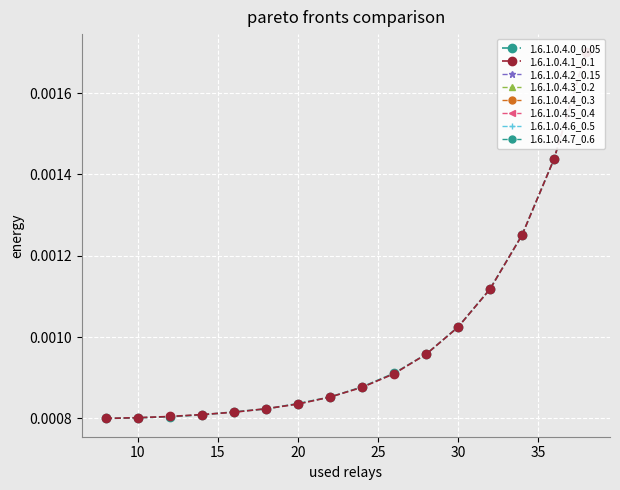

Between 25 and 20, which is larger?

25